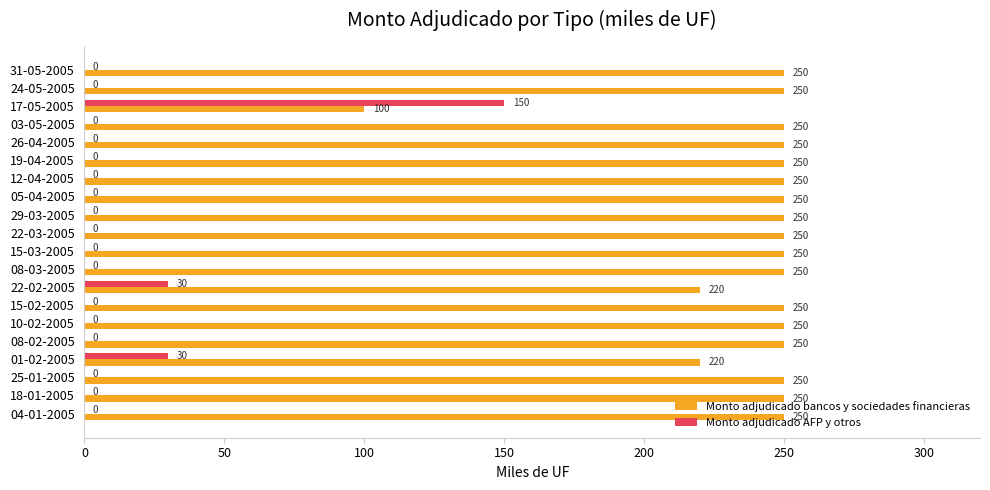

Which series has the largest total across all categories?

Monto adjudicado bancos y sociedades financieras